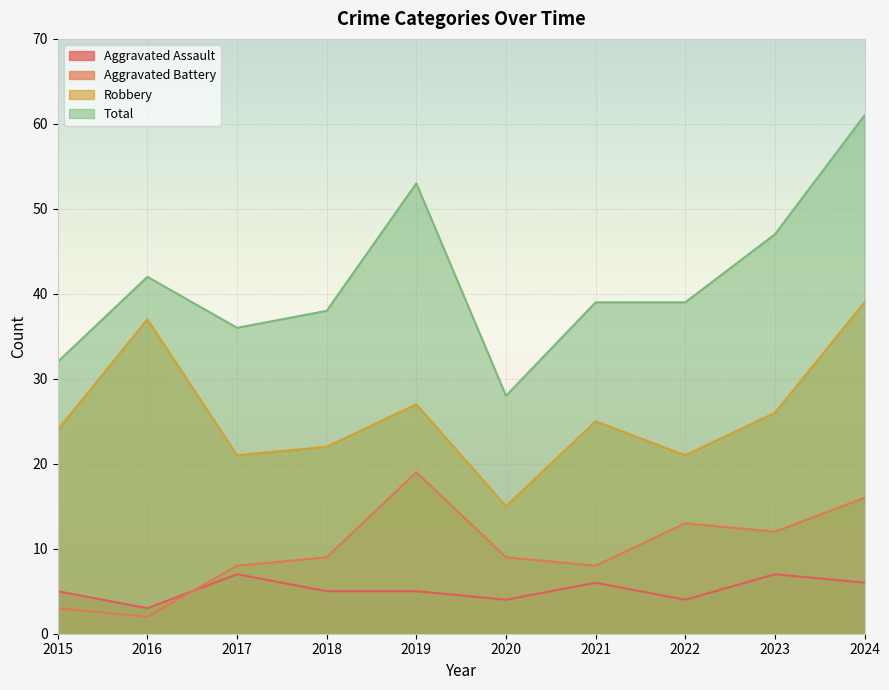

What is the value of the Total point at the 8th from the left?

39